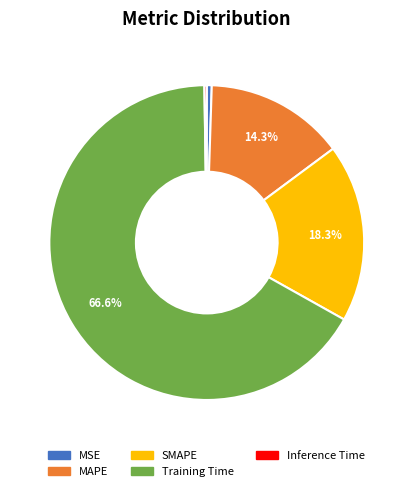

True or false: Training Time accounts for 56% of the total.

False